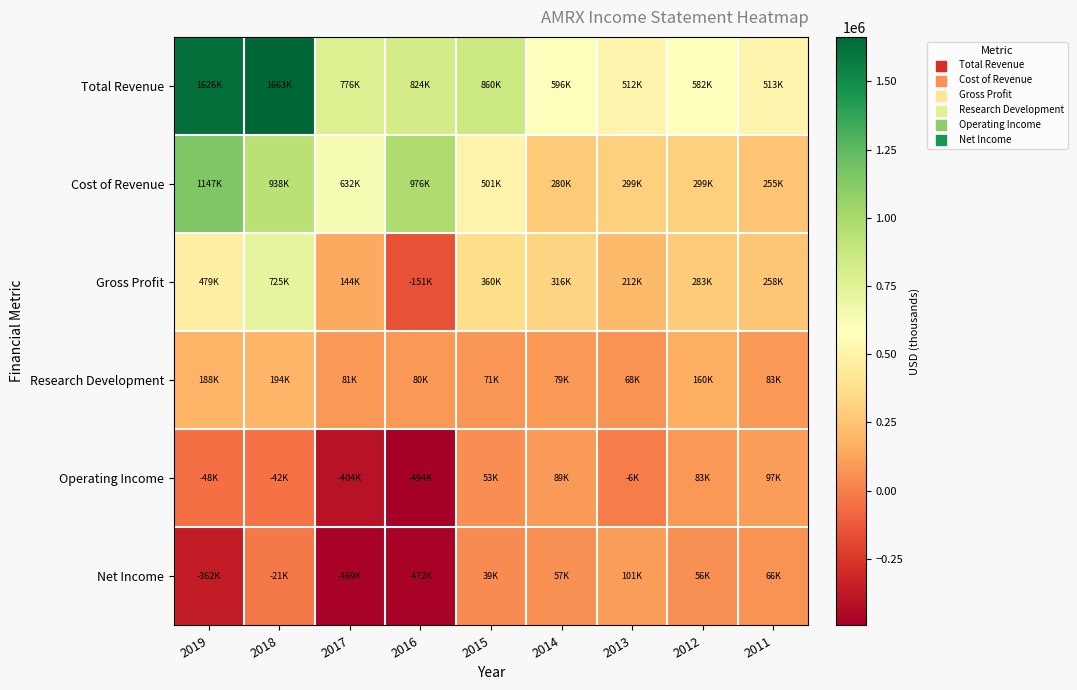

Reading right to left, extract all data points from this chart.

Total Revenue: 2011=512900	2012=581700	2013=511500	2014=596000	2015=860500	2016=824400	2017=775800	2018=1663000	2019=1626400
Cost of Revenue: 2011=254600	2012=299100	2013=299000	2014=280500	2015=500800	2016=975500	2017=632000	2018=937600	2019=1147200
Gross Profit: 2011=258300	2012=282600	2013=212500	2014=315600	2015=359700	2016=-151100	2017=143800	2018=725400	2019=479200
Research Development: 2011=82700	2012=160100	2013=68100	2014=79100	2015=70600	2016=80500	2017=80800	2018=194200	2019=188000
Operating Income: 2011=97300	2012=83000	2013=-6400	2014=88800	2015=52700	2016=-494200	2017=-403900	2018=-42300	2019=-48500
Net Income: 2011=65600	2012=55900	2013=101300	2014=57400	2015=39000	2016=-472000	2017=-469300	2018=-20900	2019=-361900